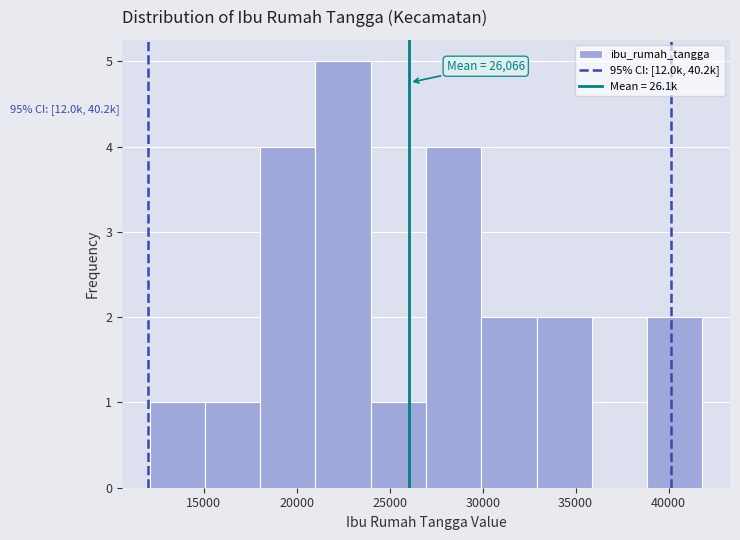

Over which range of the x-axis is the bar tallest?

21000 to 24000